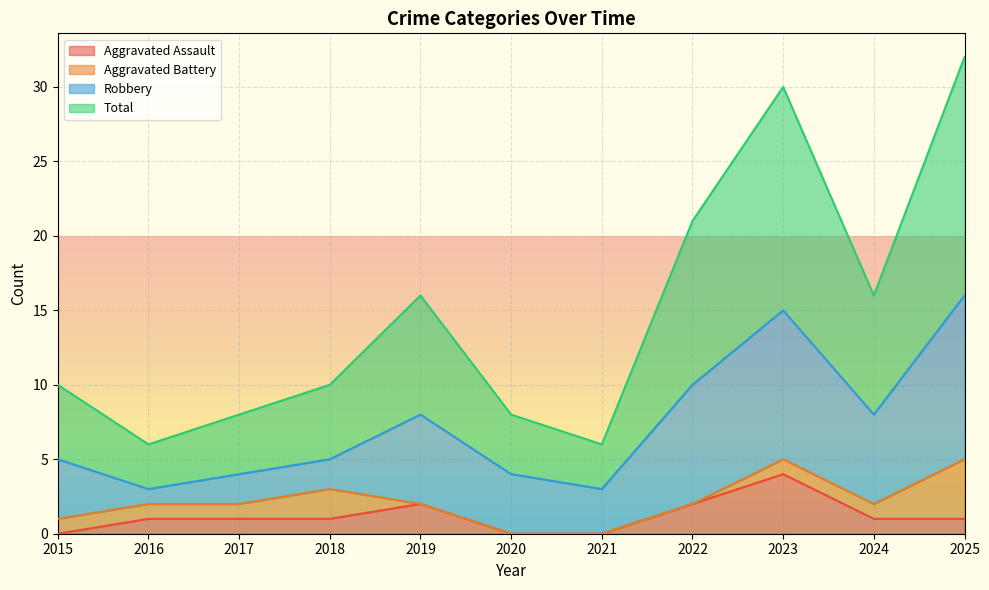

At which category is the sum across all series the highest?

2023